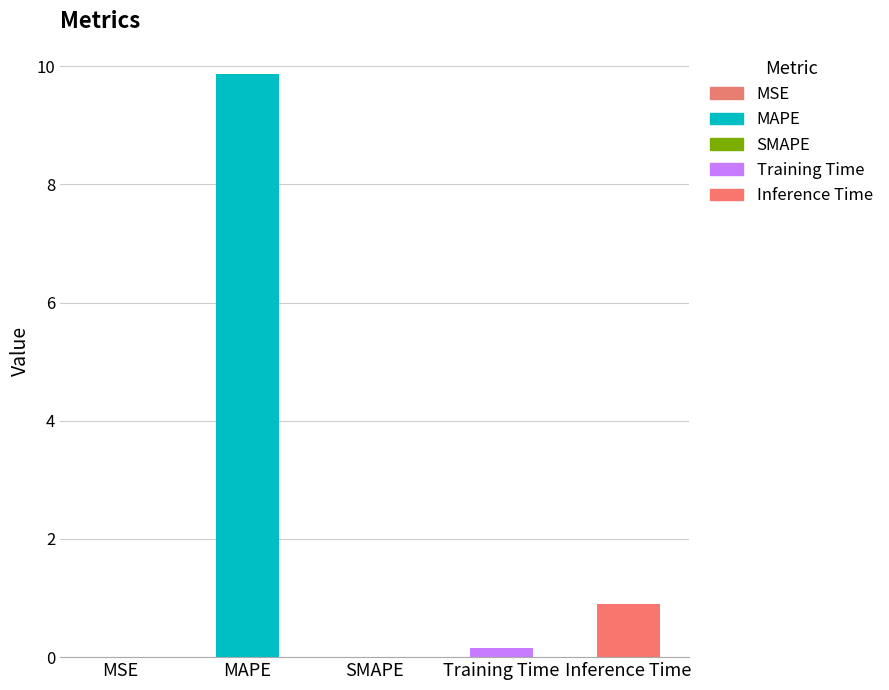

True or false: the data shows 12.9 at MAPE.

False